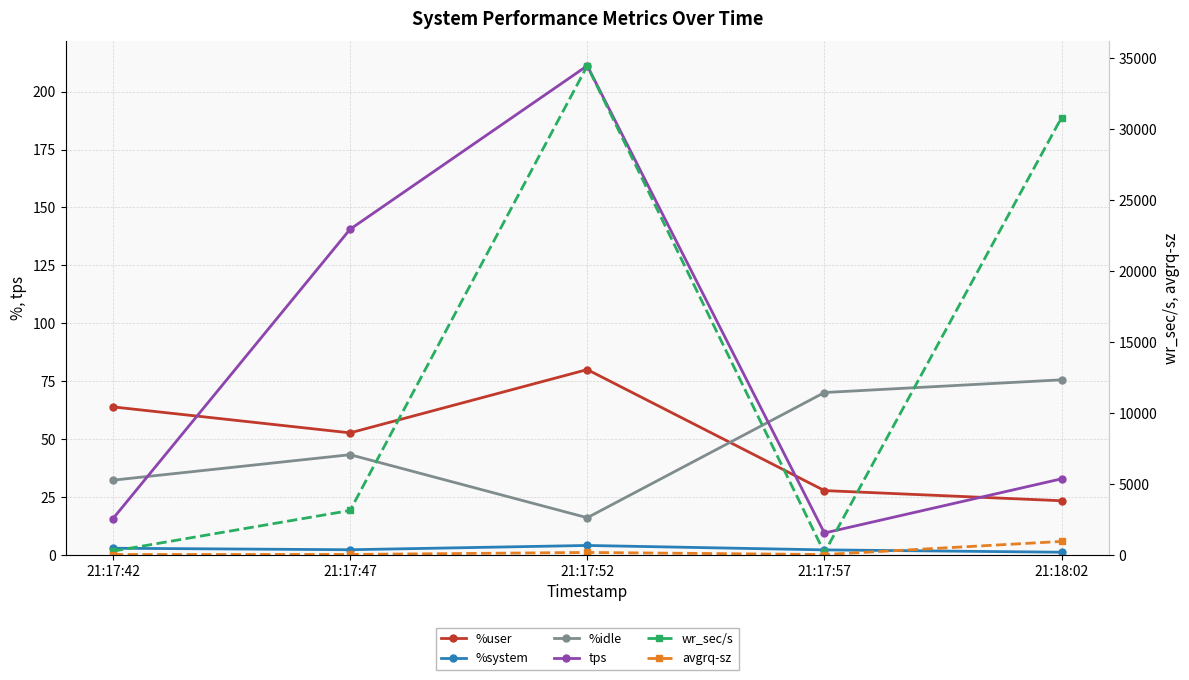

How many values in the wr_sec/s series are below 3120?

2